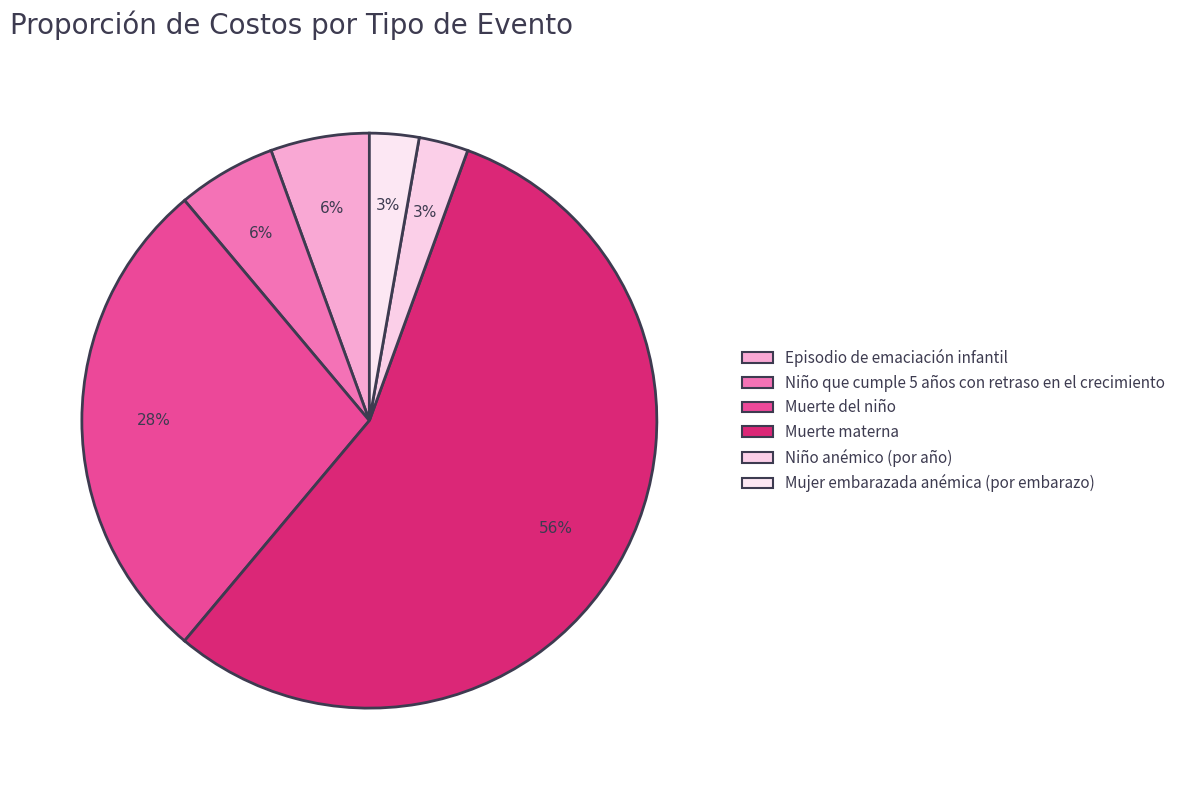

Rank the categories by value from highest to lowest.

Muerte materna, Muerte del niño, Episodio de emaciación infantil, Niño que cumple 5 años con retraso en el crecimiento, Niño anémico (por año), Mujer embarazada anémica (por embarazo)